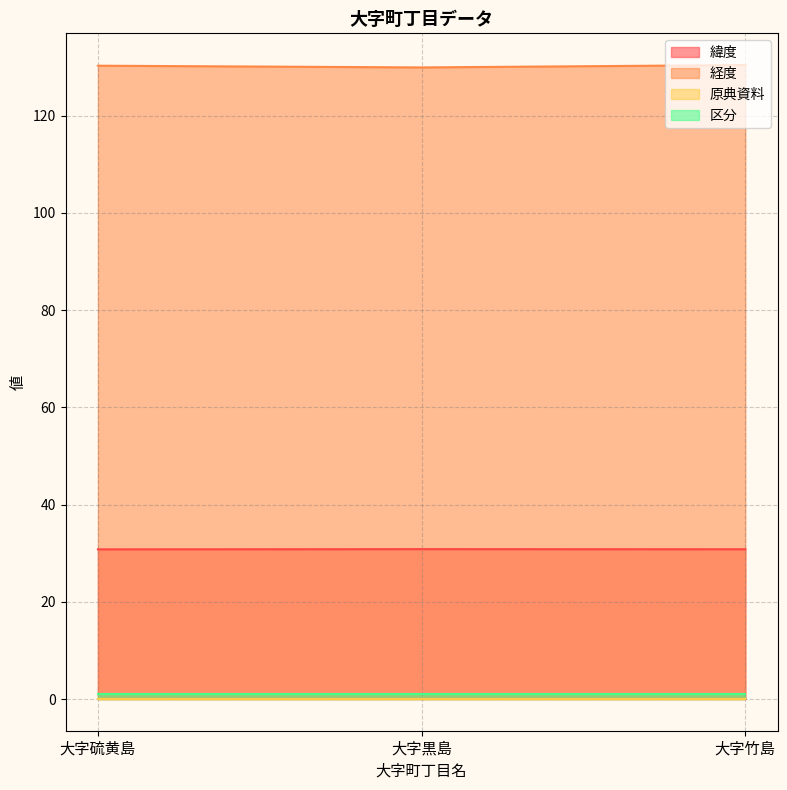

What is the lowest value of the 経度 series?

129.9